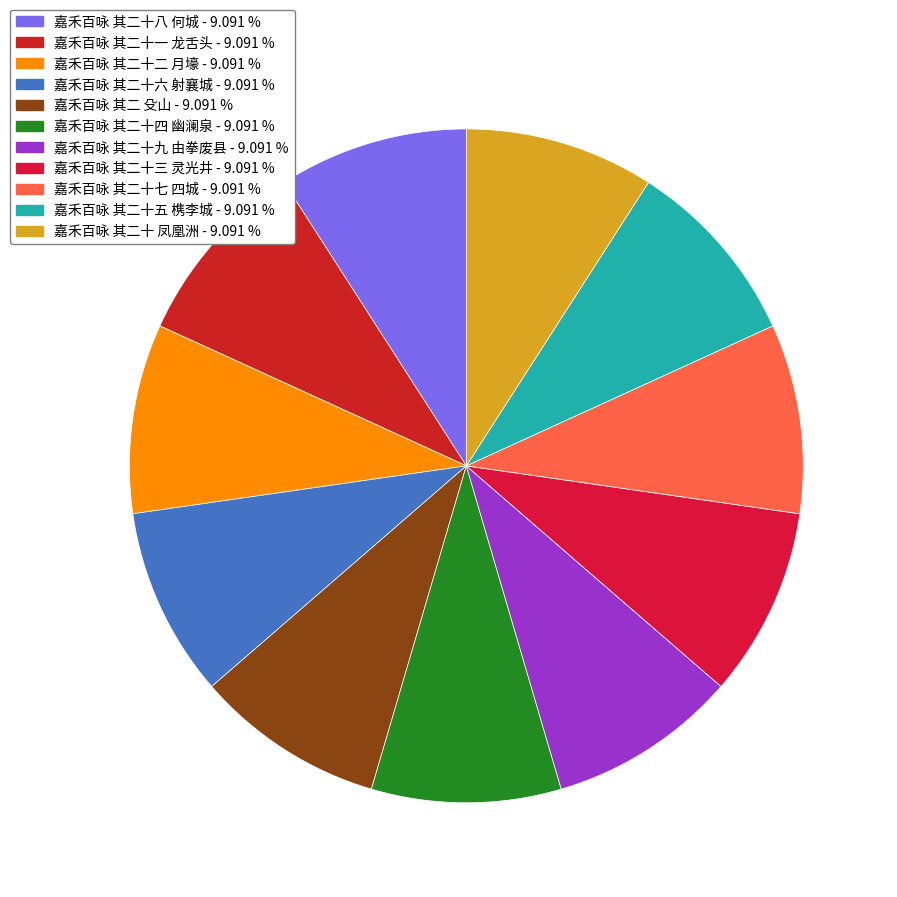

How many segments does this pie chart have?

11